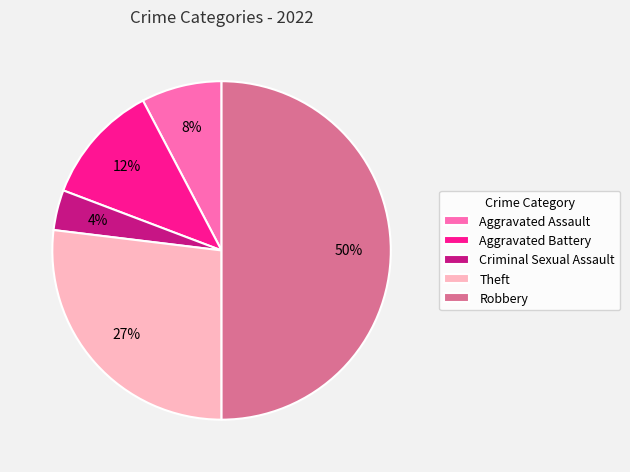

To the nearest percent, what is the difference between the largest and smallest slice percentages?

46%